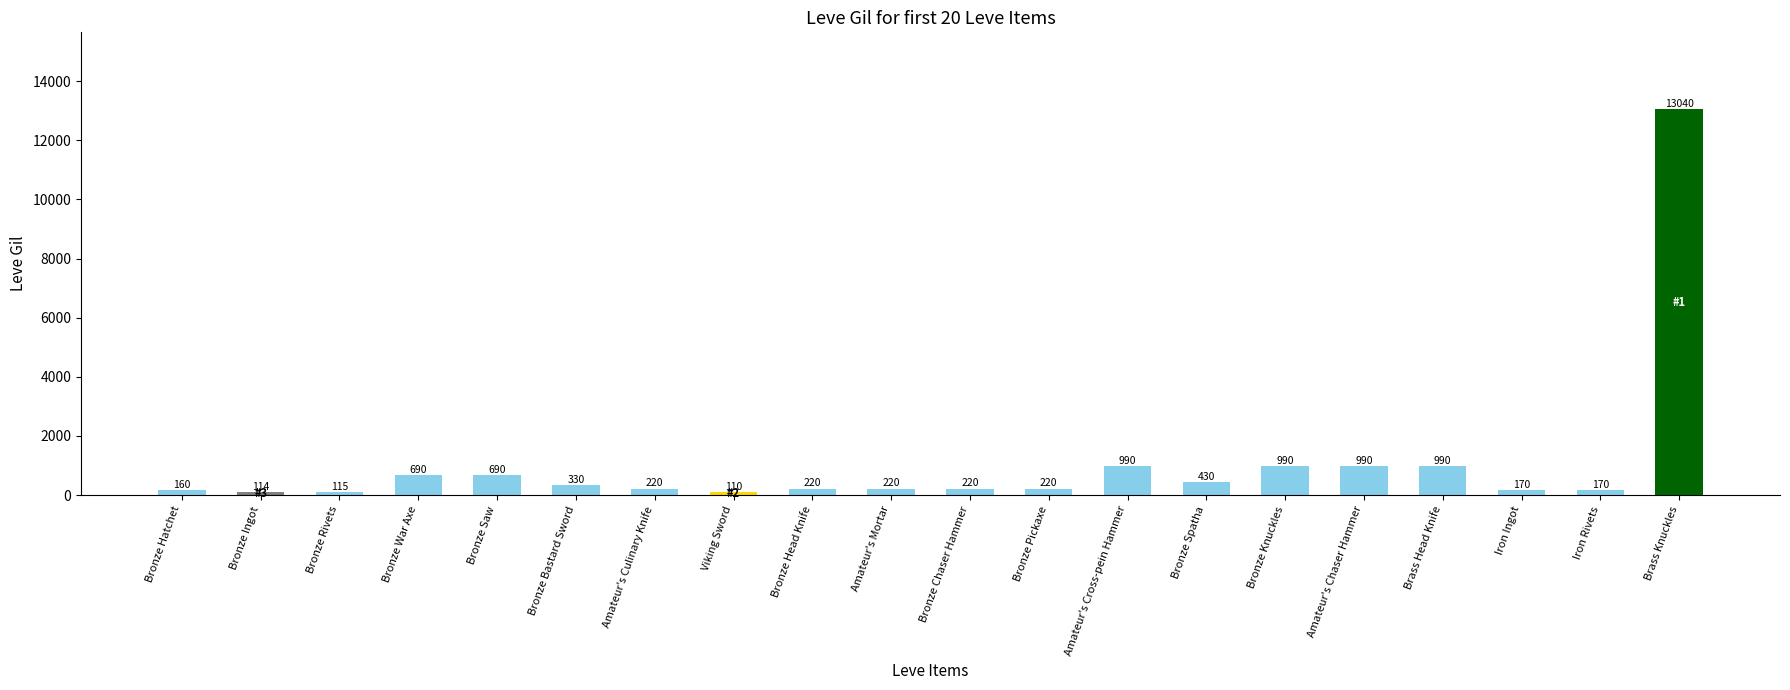

What is the change in value from Bronze Ingot to Bronze Pickaxe?

+106